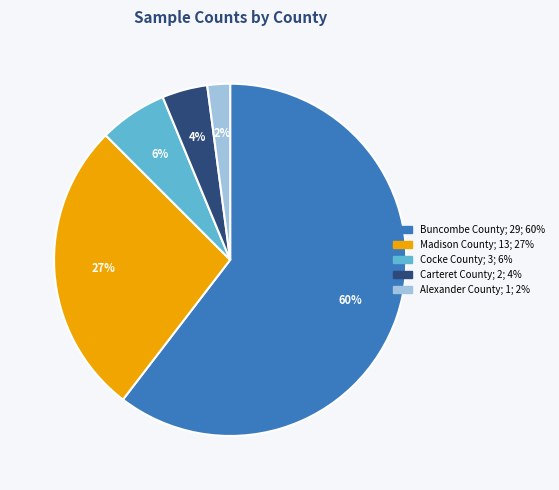

What percentage is the Madison County slice, to the nearest percent?

27%